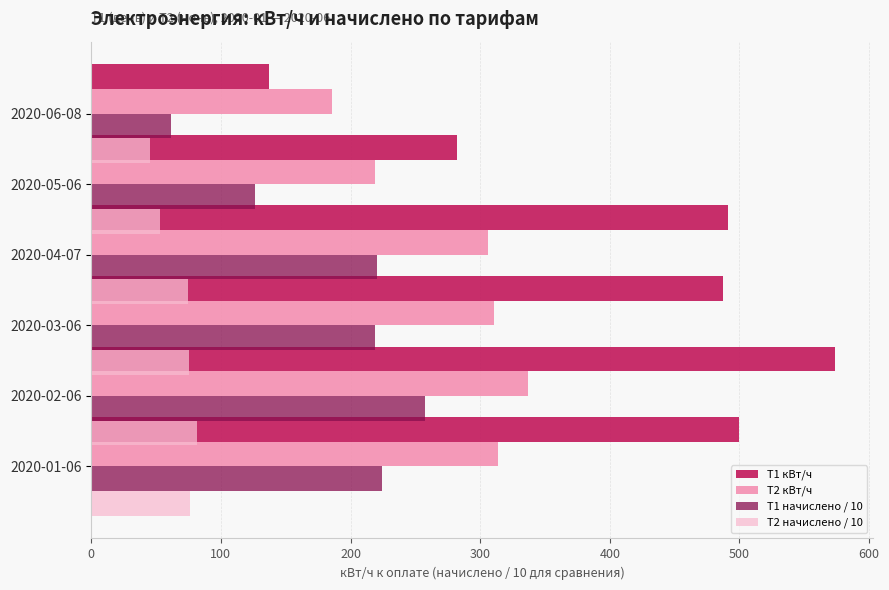

Rank the series by their maximum value, from highest to lowest.

Т1 кВт/ч, Т2 кВт/ч, Т1 начислено / 10, Т2 начислено / 10